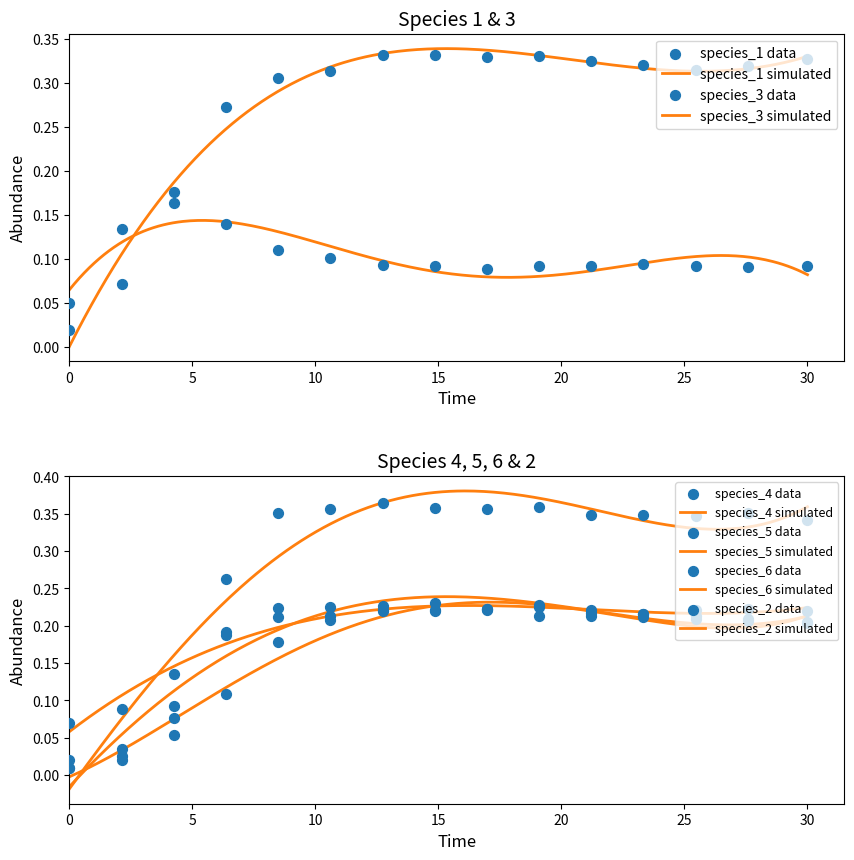

At how many categories does at least one series exceed 0?

15